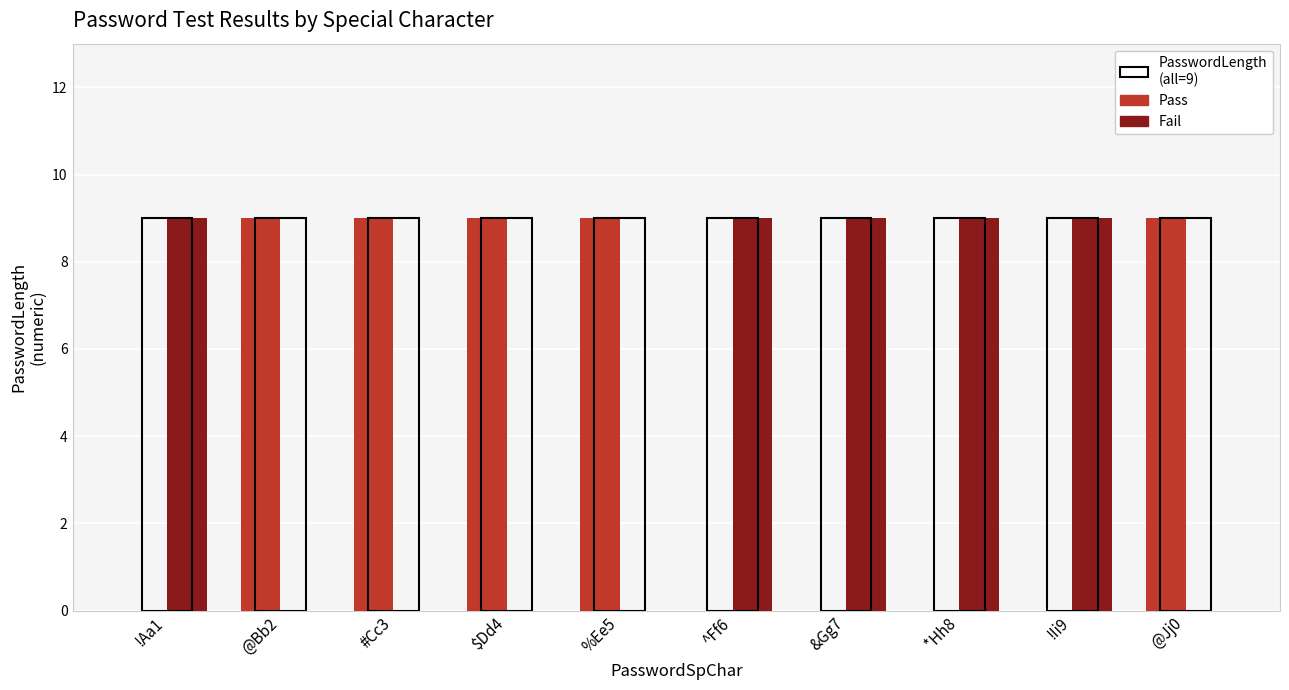

What is the sum of all Fail values?

45